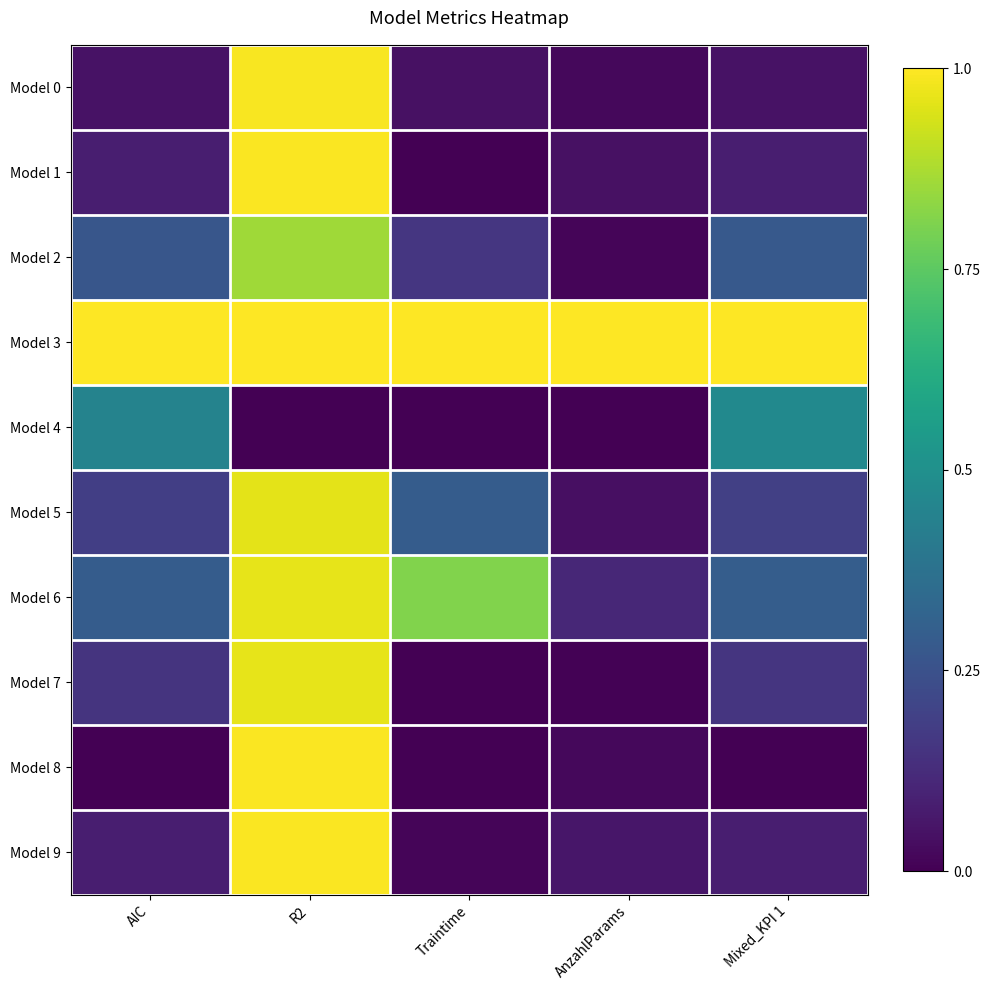

At which category is the sum across all series the highest?

R2